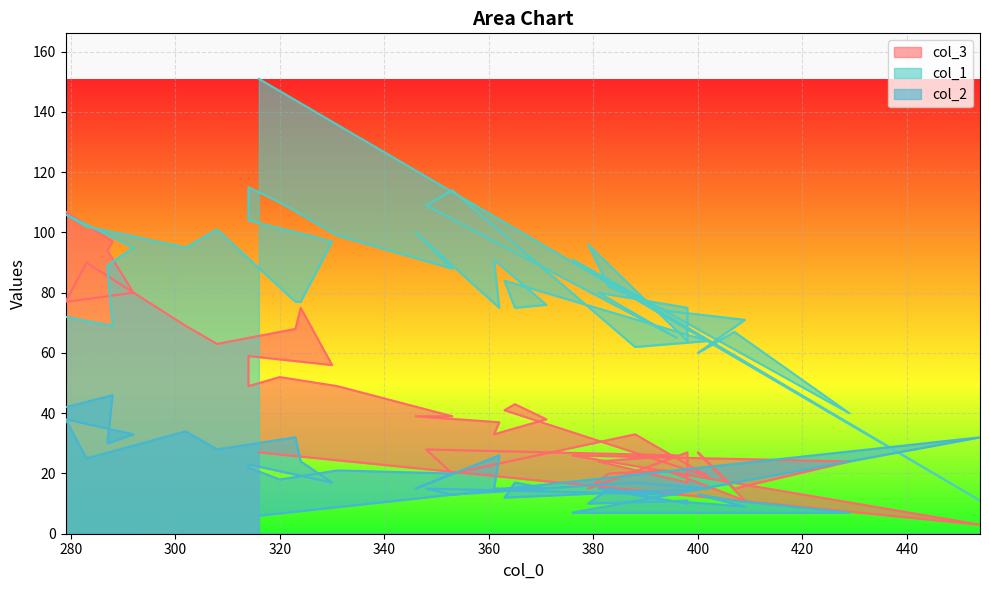

Between 383 and 330, which is larger?

330